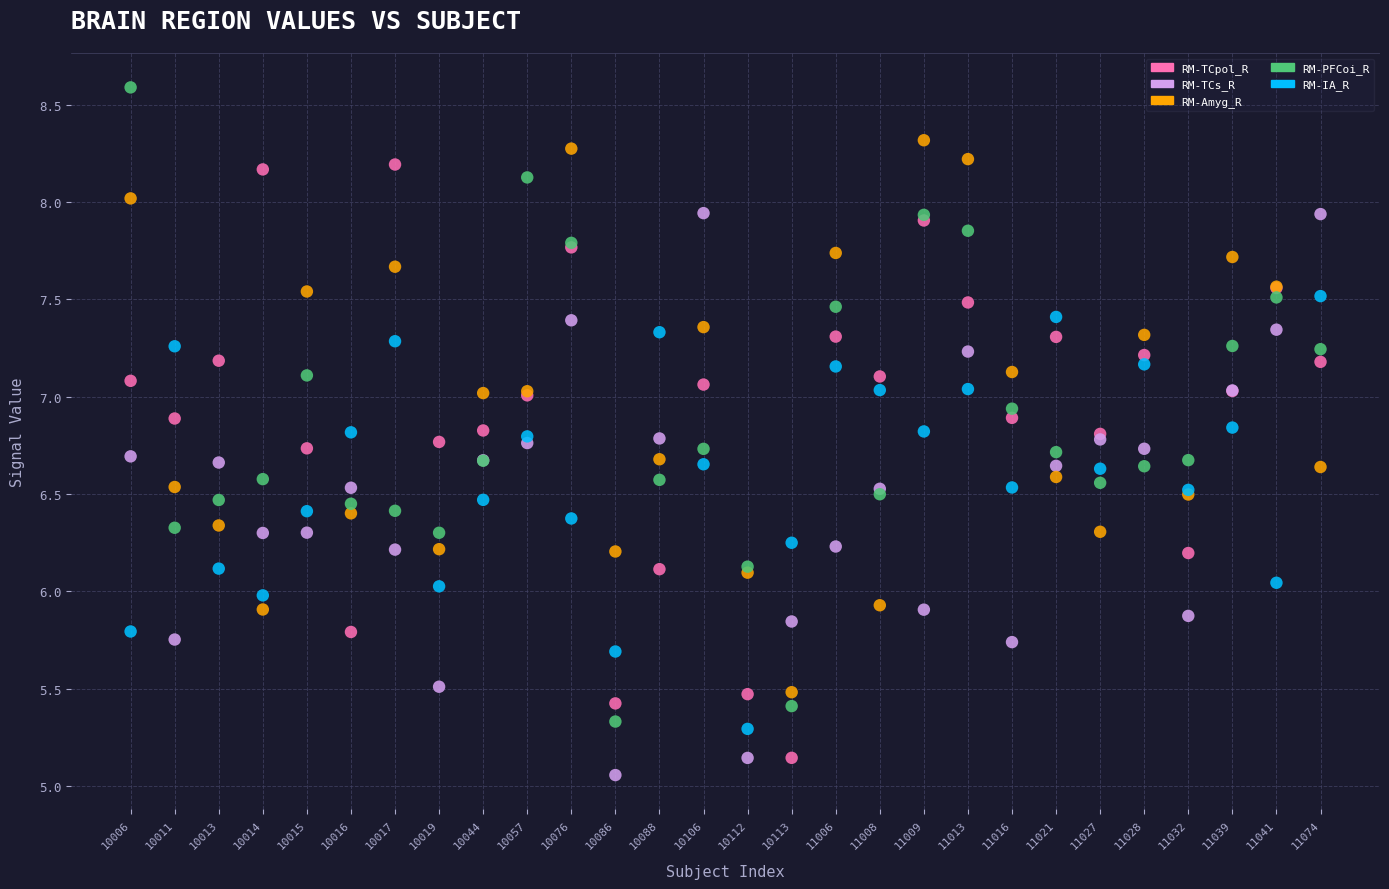

Which series reaches the maximum Y coordinate?

RM-PFCoi_R